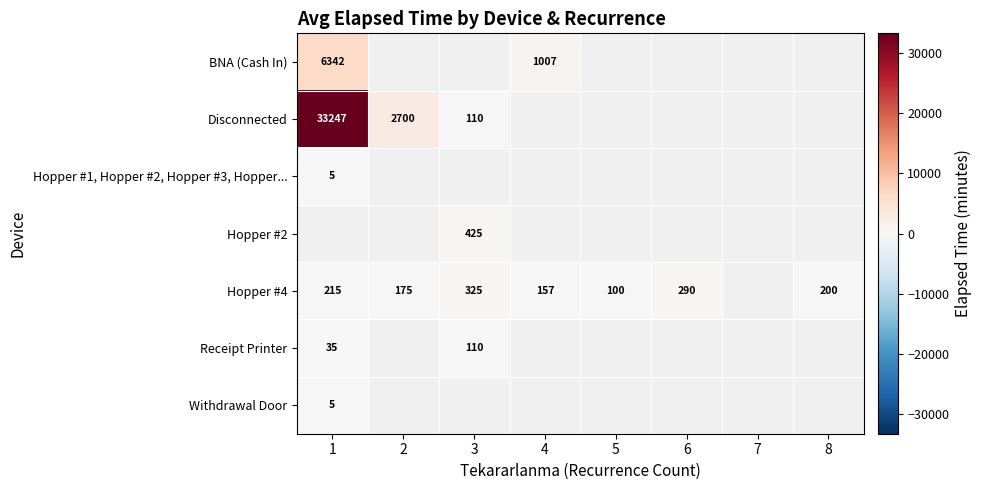

The value of BNA (Cash In) at 4 is 1007. True or false?

True